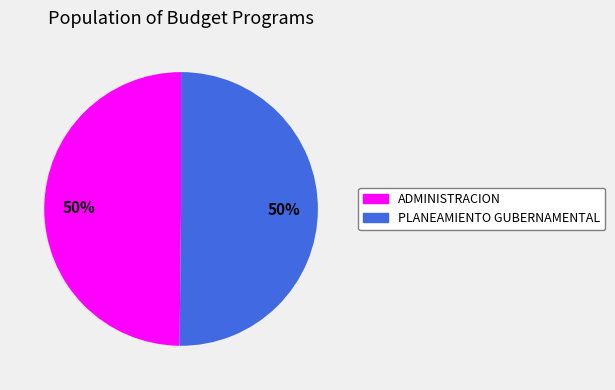

To the nearest percent, what is the combined percentage of PLANEAMIENTO GUBERNAMENTAL and ADMINISTRACION?

100%